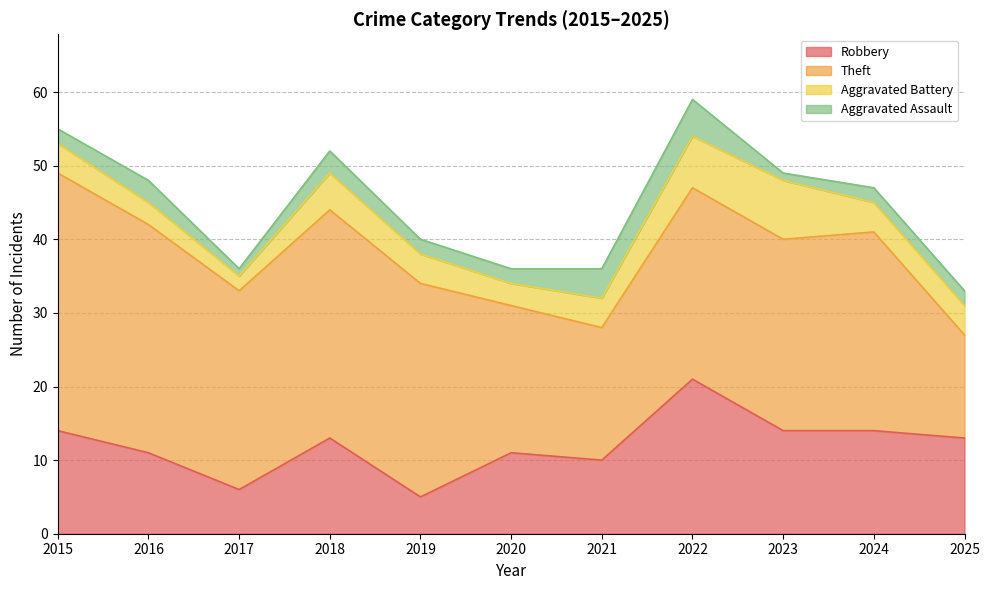

How many Aggravated Assault values are between 2 and 3?

7